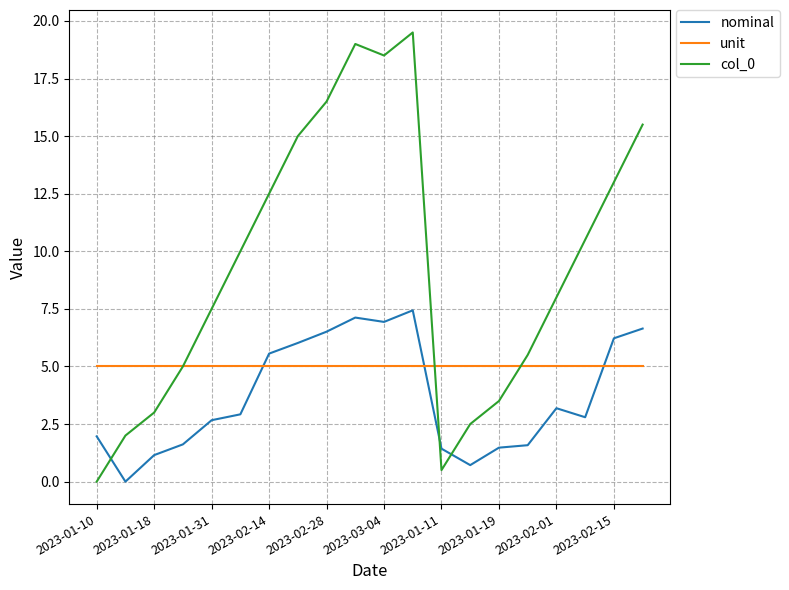

What is the maximum value shown in the chart?

19.5